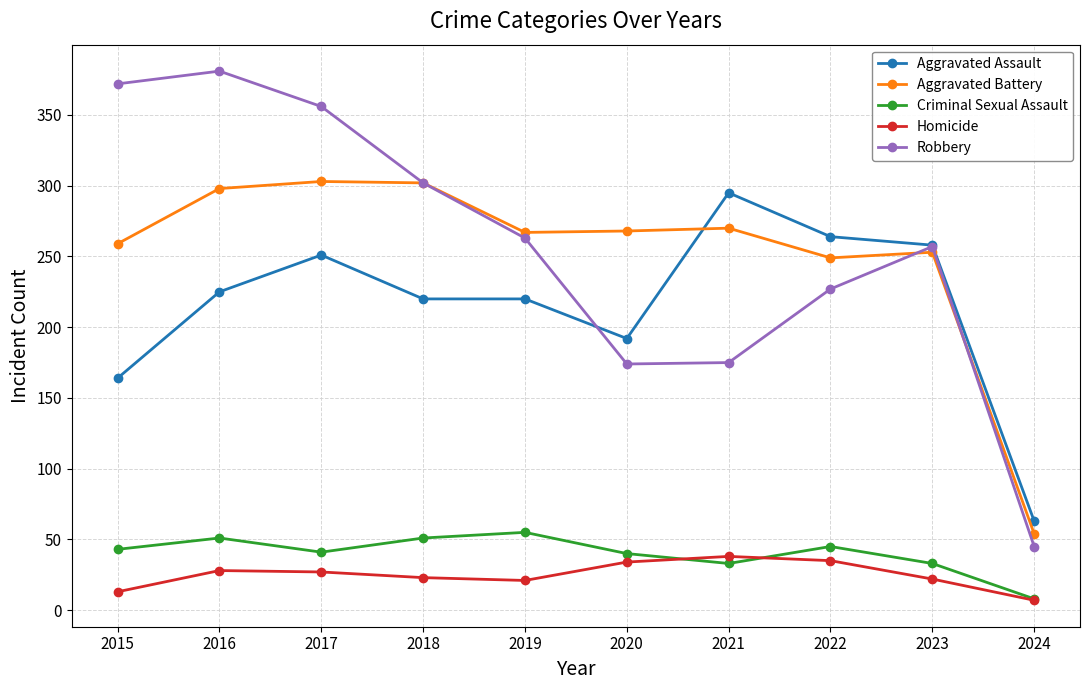

Is the value of Homicide at 2015 greater than the value of Aggravated Battery at 2024?

No